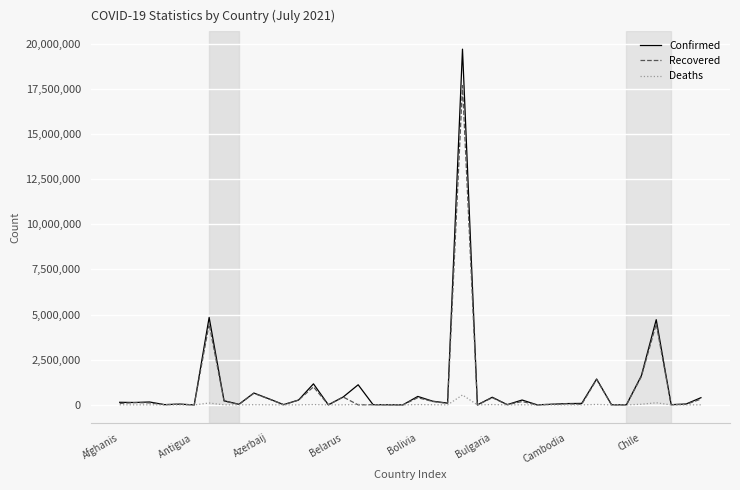

Which series has the widest spread of values?

Confirmed